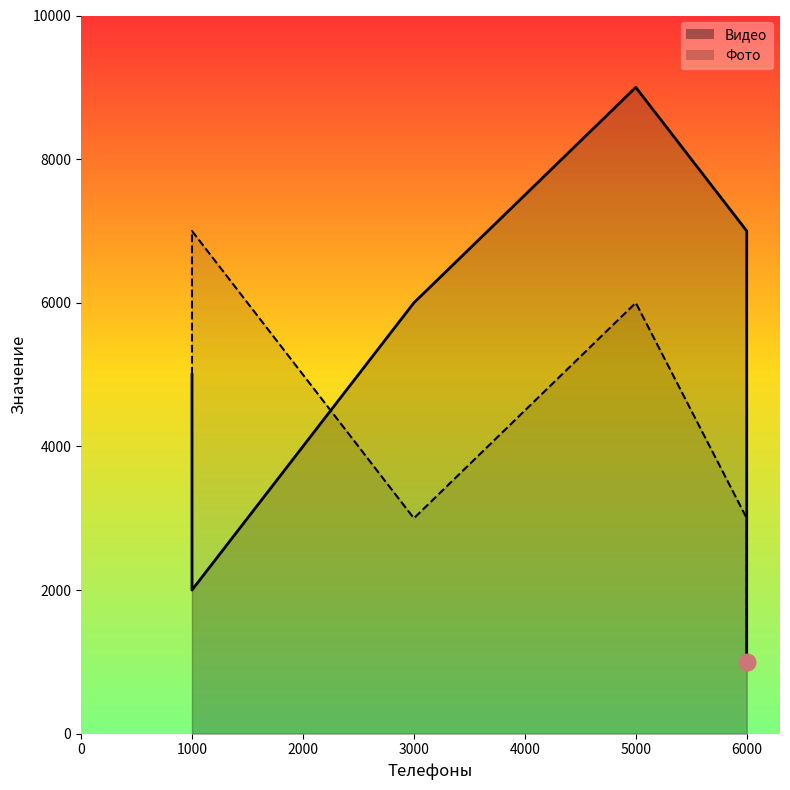

True or false: Видео has a value of 3876 at Колбаскина А.А..

False